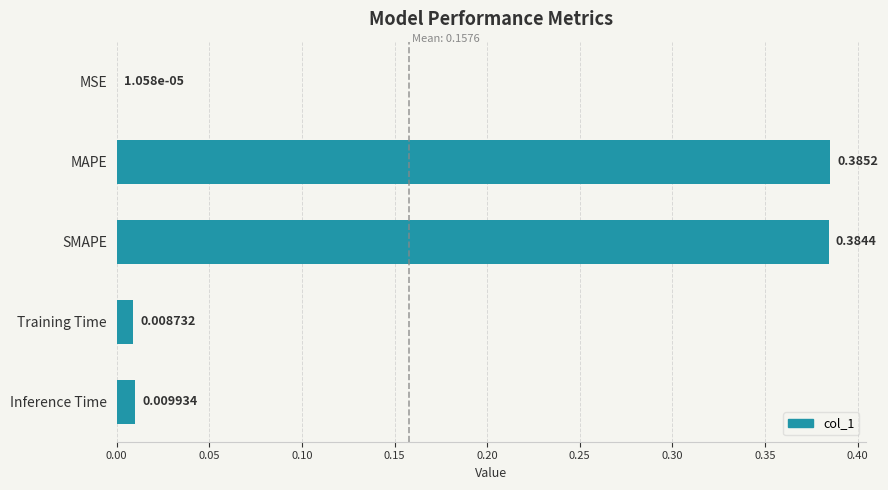

What is the change in value from MAPE to Inference Time?

-0.4